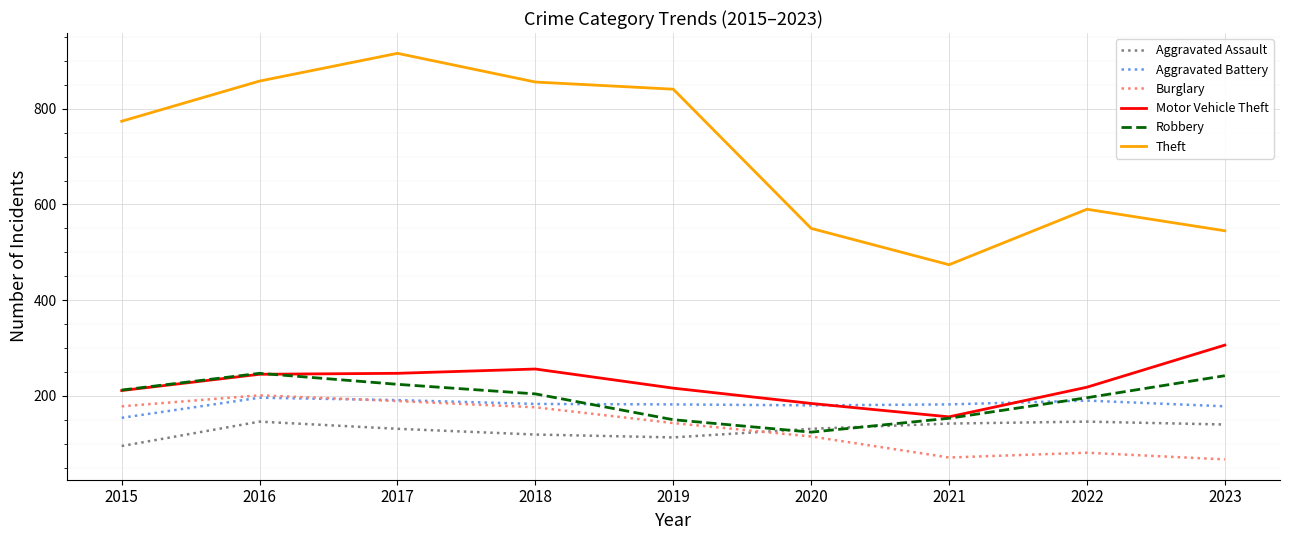

Which series has the largest total across all categories?

Theft